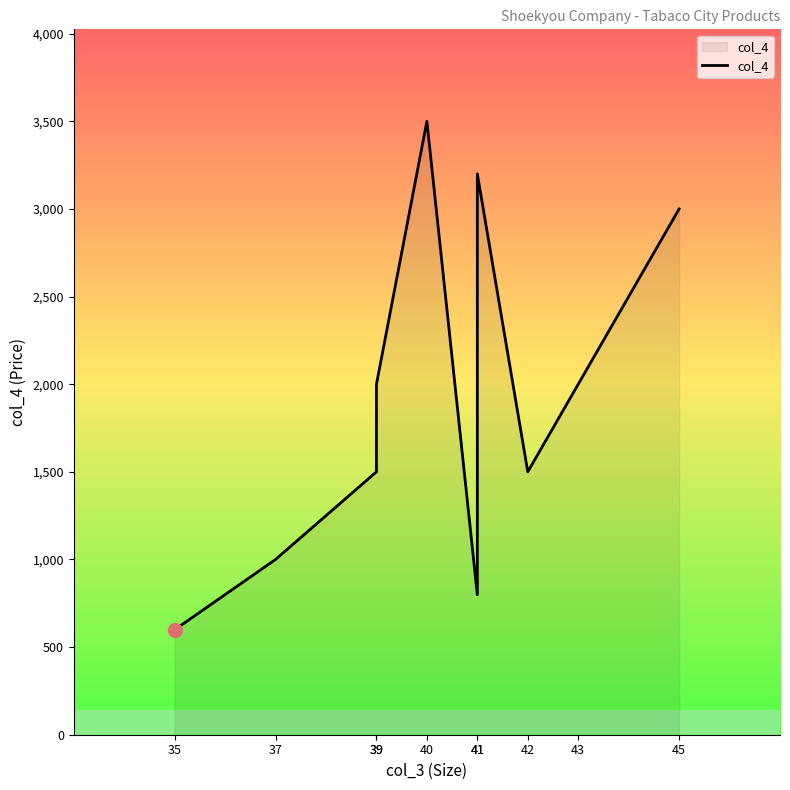

Reading left to right, extract all data points from this chart.

35=599	37=1000	39=1500	39=2000	40=3500	41=799	41=3200	42=1500	43=2000	45=3000